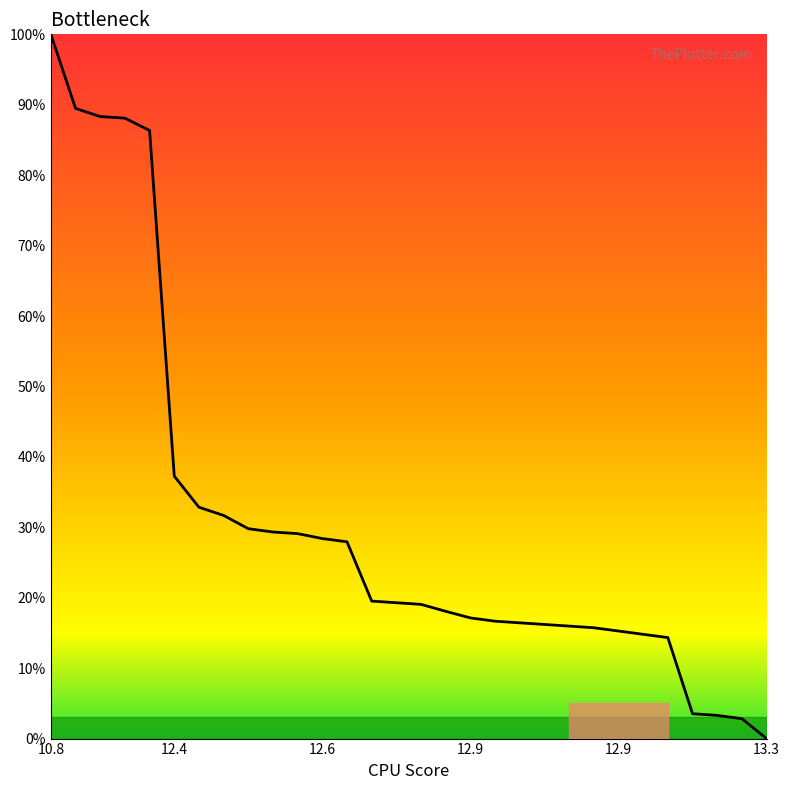

What is the greatest value displayed?

100.0